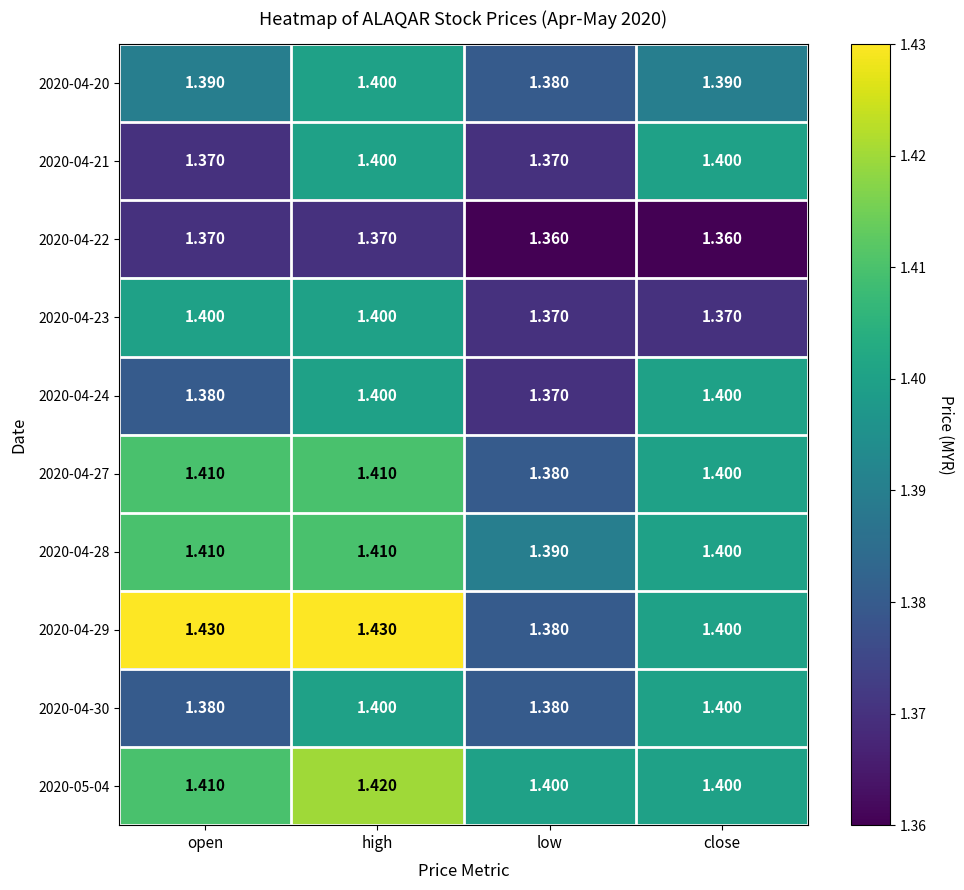

Is the value of 2020-04-24 at low greater than the value of 2020-04-30 at low?

No